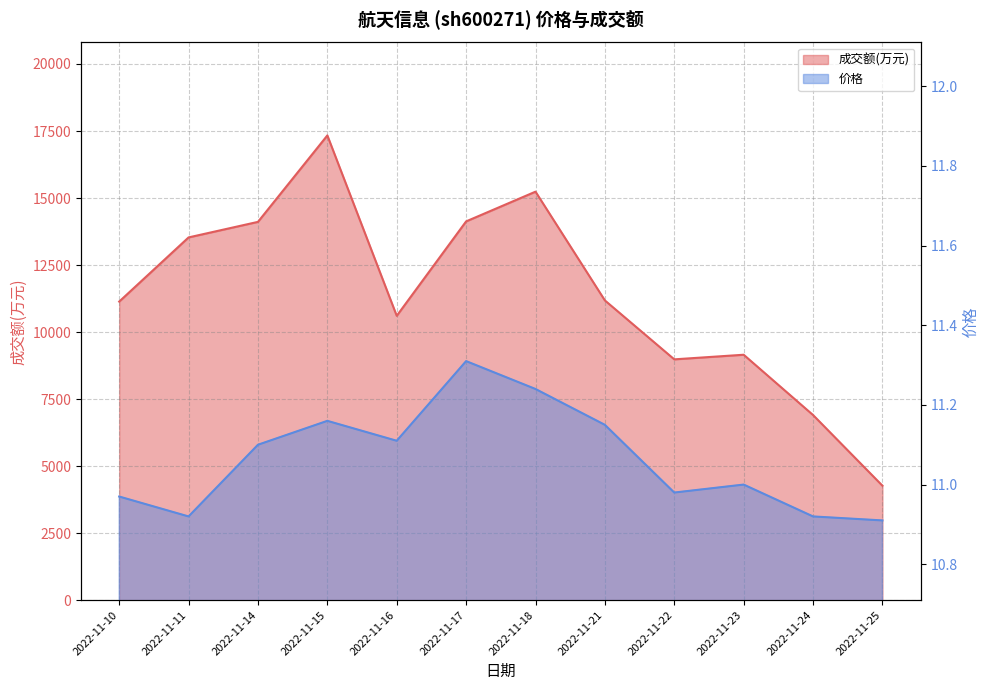

At which category does 价格 reach its first local valley?

2022-11-11